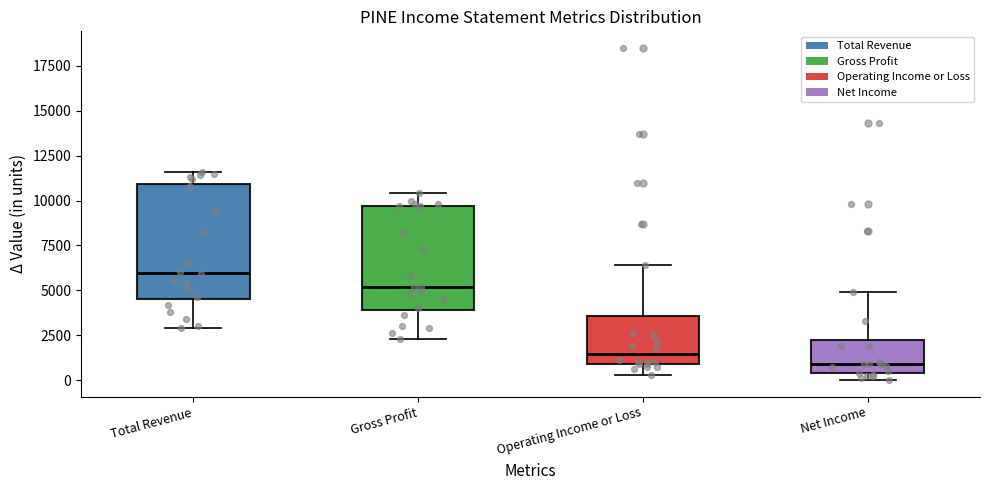

Which box has the highest median line?

Total Revenue